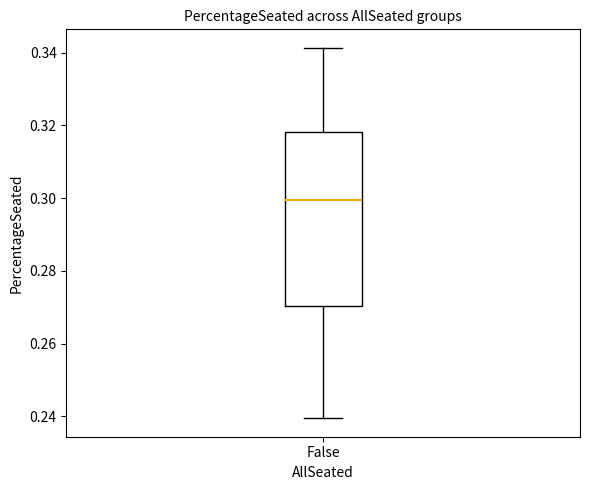

Transcribe this box plot: give where the median line is, the range the box spans, and where the two whiskers end, as read against the y-axis. The values are not printed on the chart, so give them approximately, as read against the axis.

median 0.300, box 0.270 to 0.318, whiskers 0.240 to 0.342